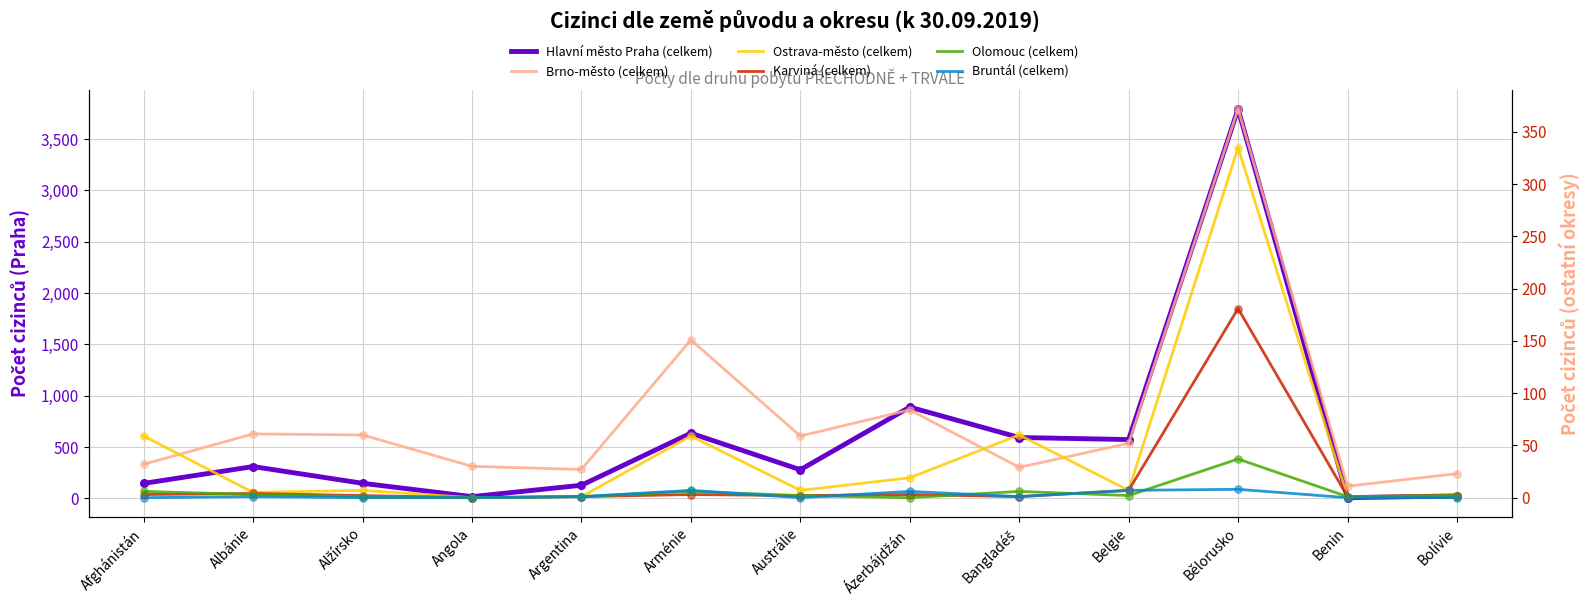

Which series has the largest total across all categories?

Hlavní město Praha (celkem)